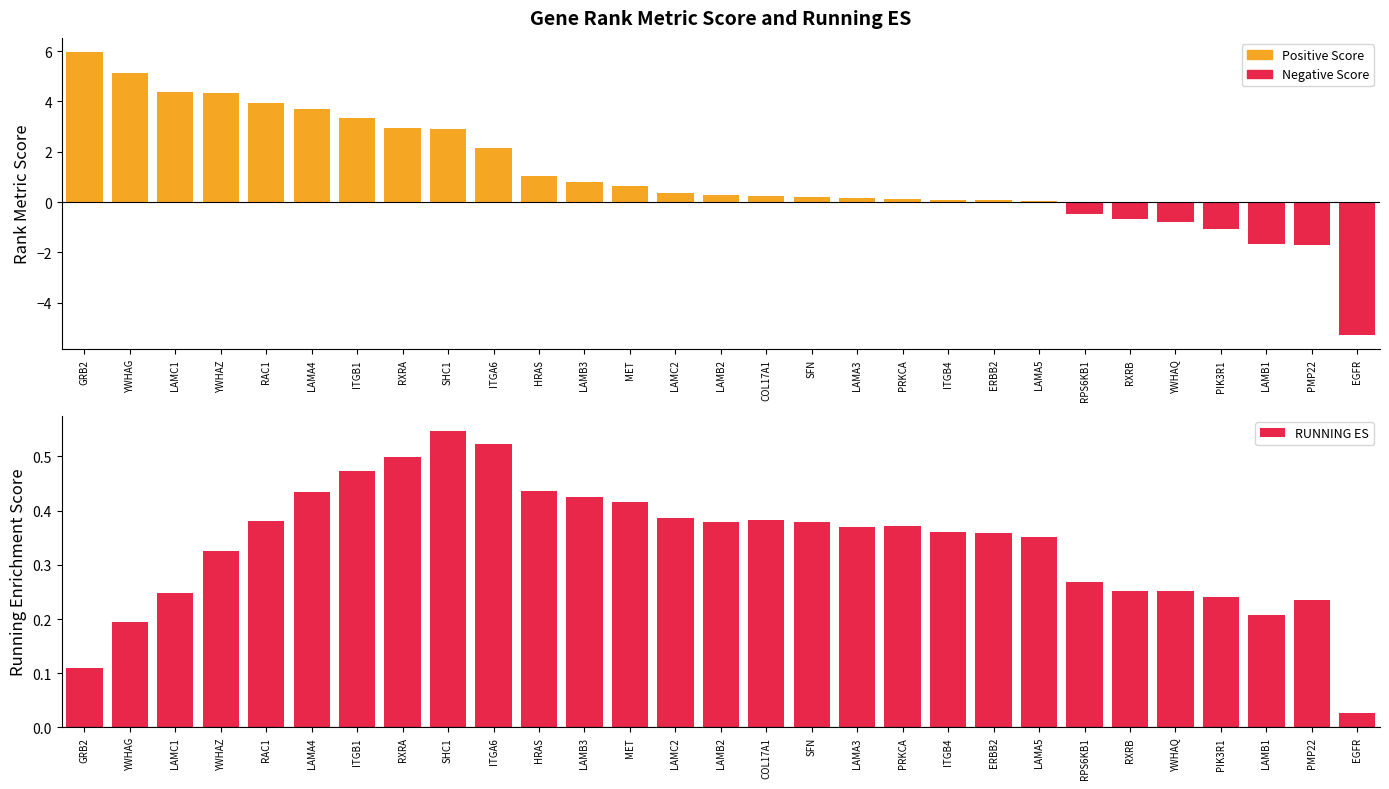

Does the chart contain any negative values?

Yes